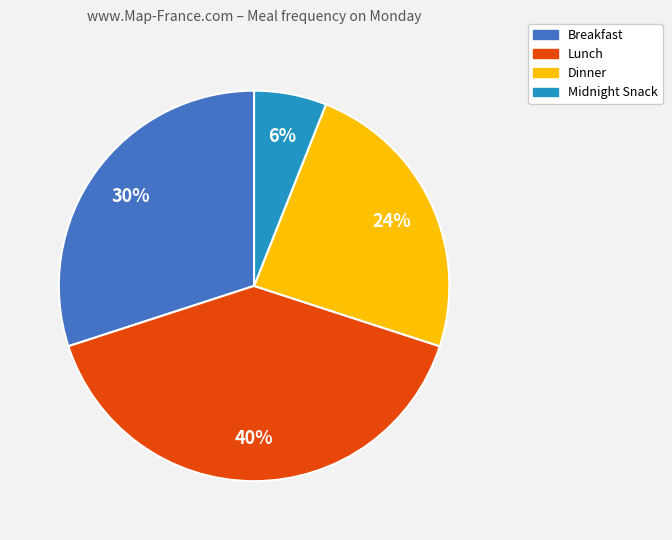

To the nearest percent, what is the difference between the largest and smallest slice percentages?

34%